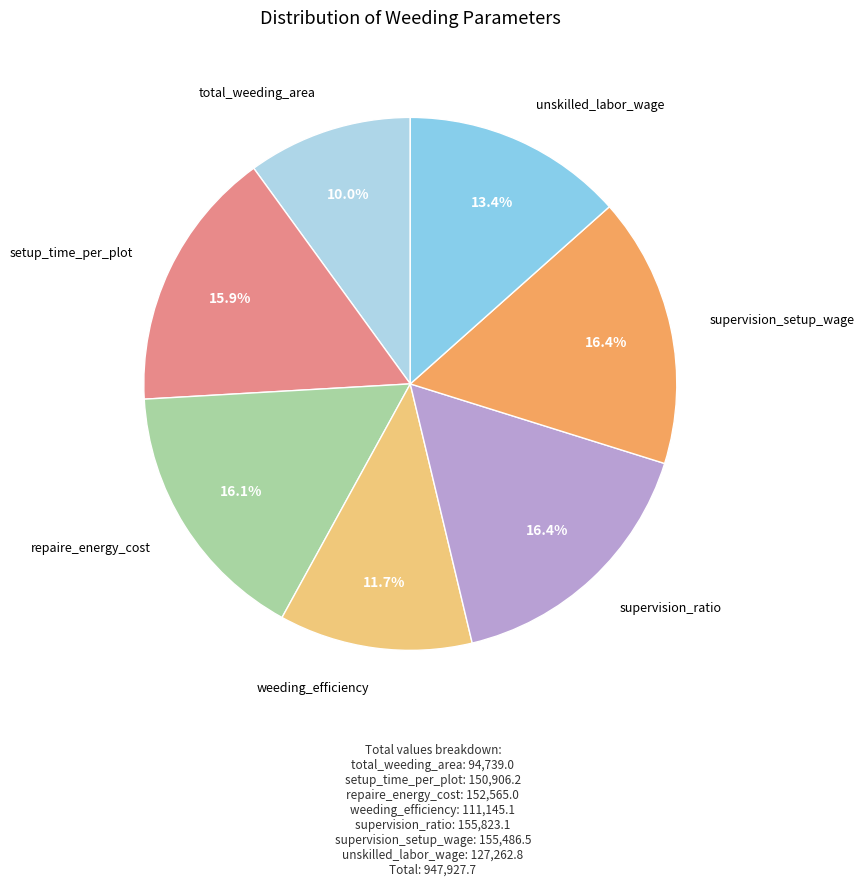

Between weeding_efficiency and unskilled_labor_wage, which is larger?

unskilled_labor_wage